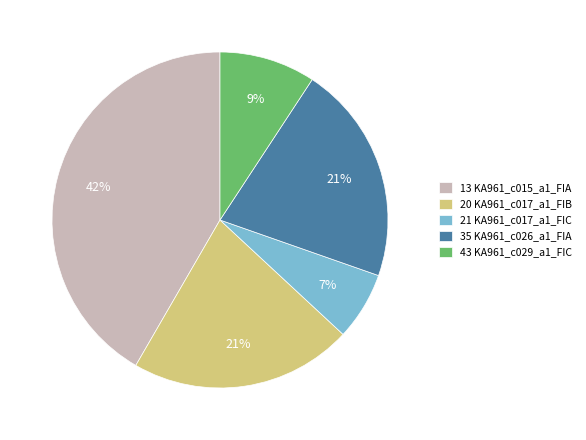

Between 13 KA961_c015_a1_FIA and 35 KA961_c026_a1_FIA, which is larger?

13 KA961_c015_a1_FIA